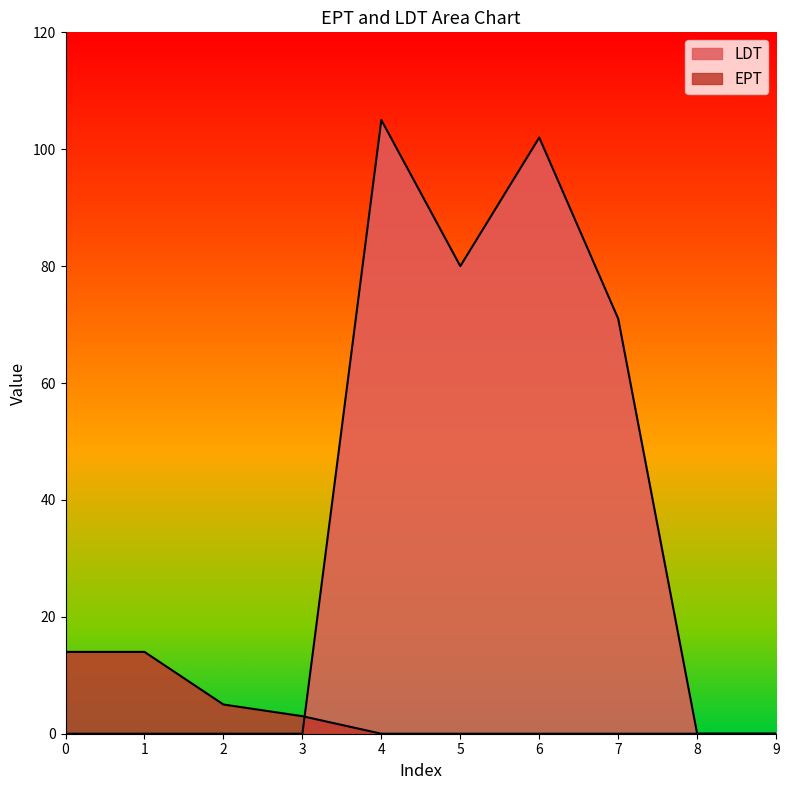

The value of LDT at 9 is 49. True or false?

False